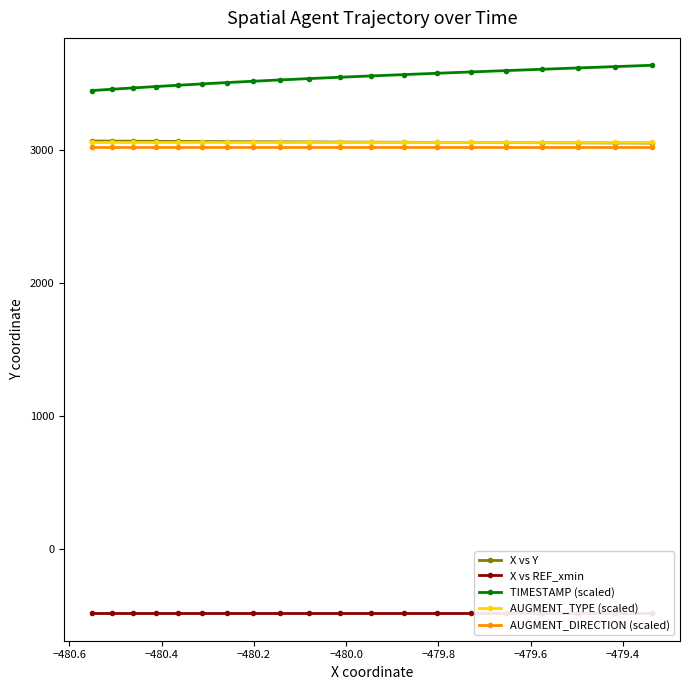

True or false: AUGMENT_DIRECTION (scaled) and X vs Y intersect in this chart.

False